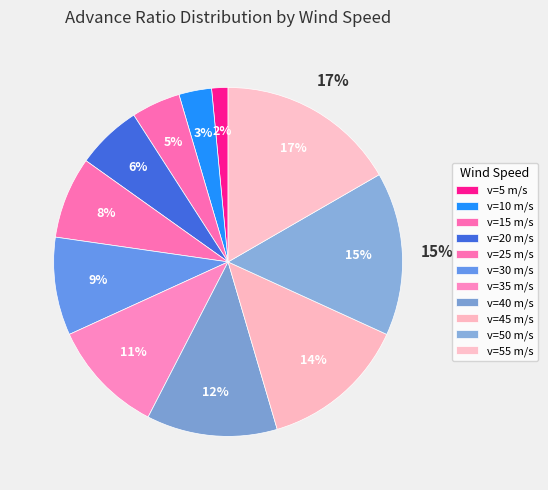

To the nearest percent, what portion does v=45 represent?

14%